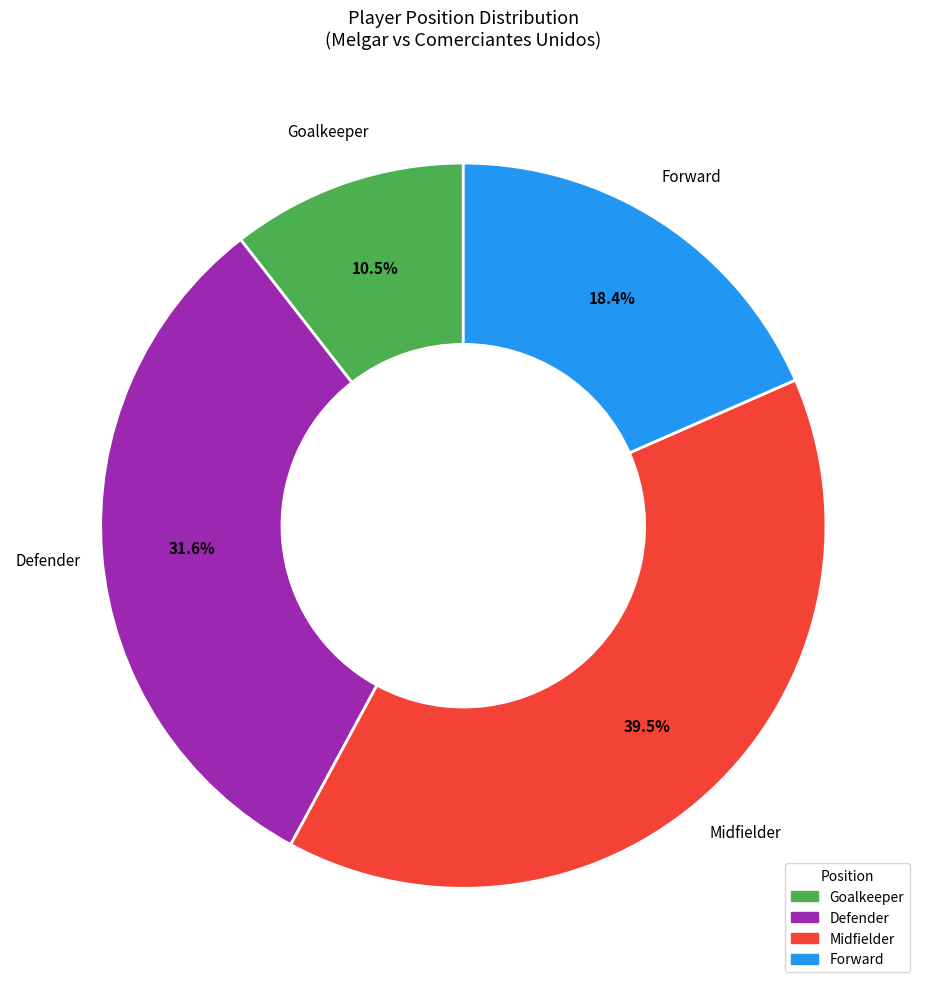

What is the ratio of the value at Goalkeeper to the value at Forward?

0.6